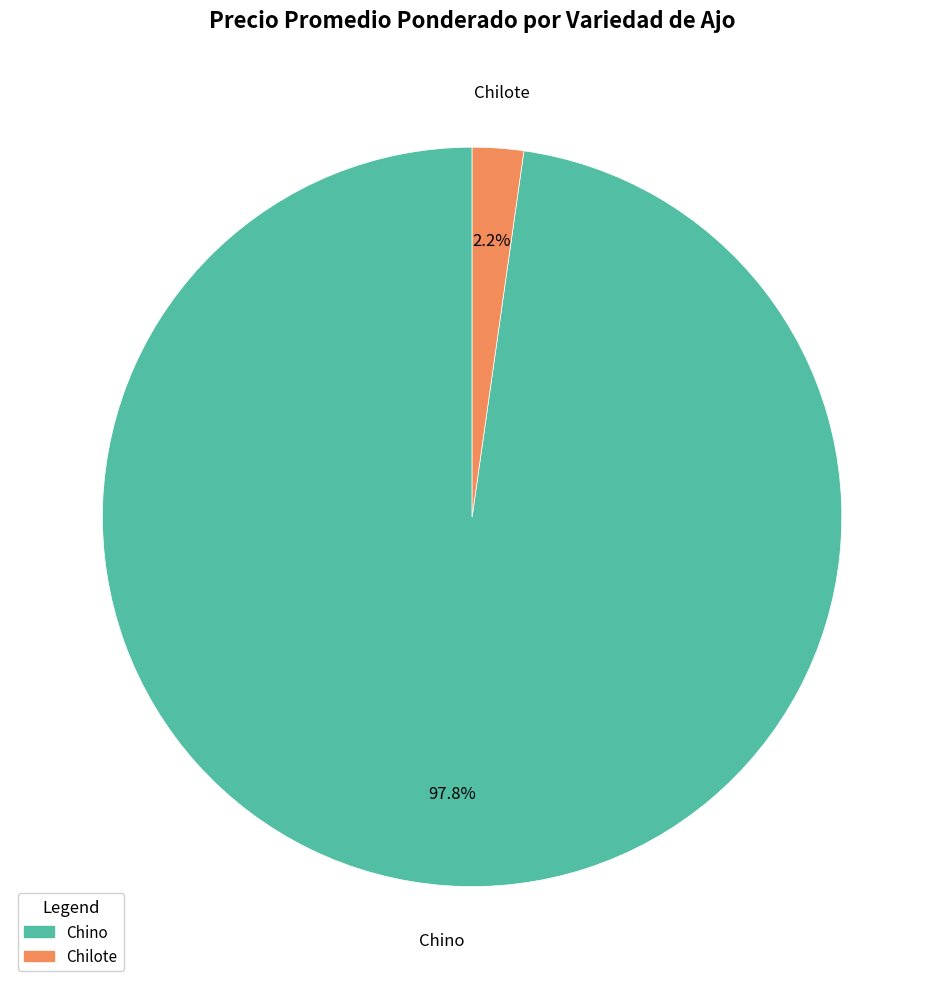

Between Chilote and Chino, which is larger?

Chino